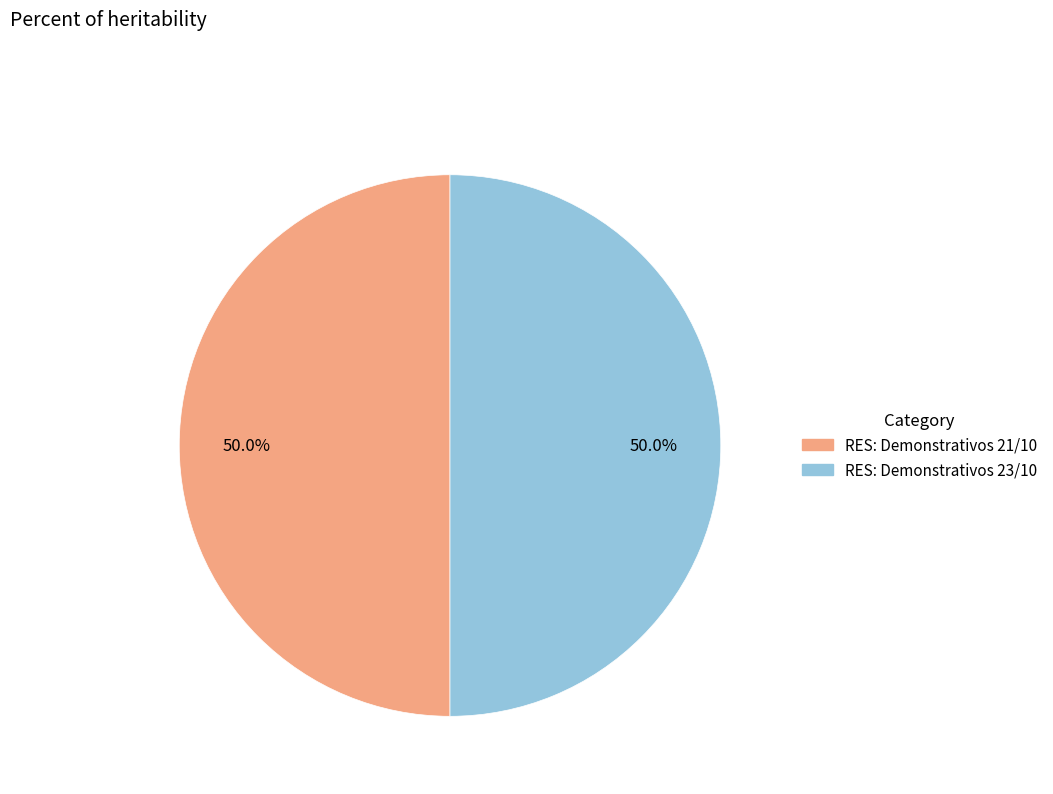

What percentage is the RES: Demonstrativos 23/10 slice, to the nearest percent?

50%